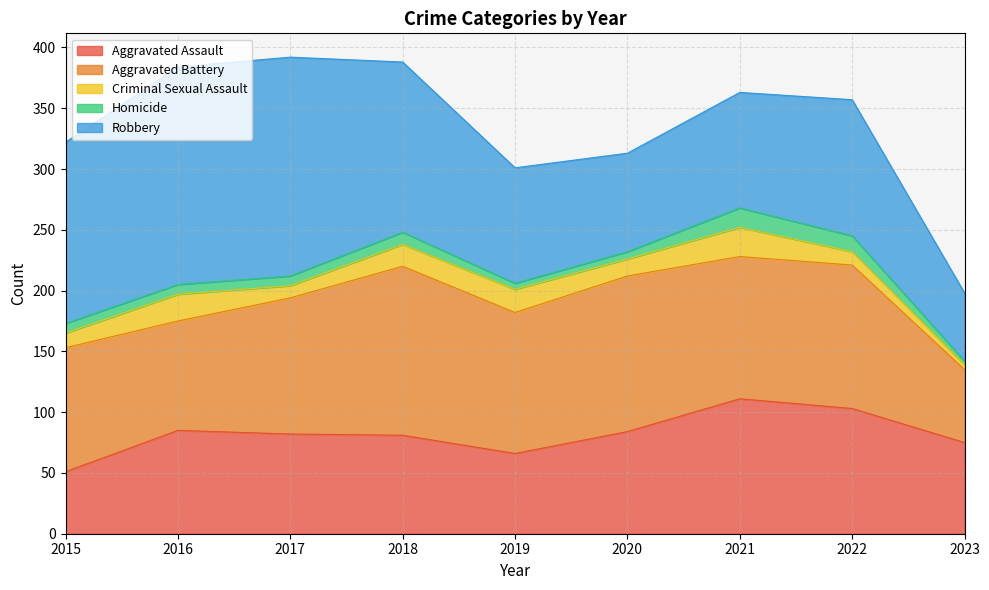

At which category does the chart reach its peak across all series?

2017